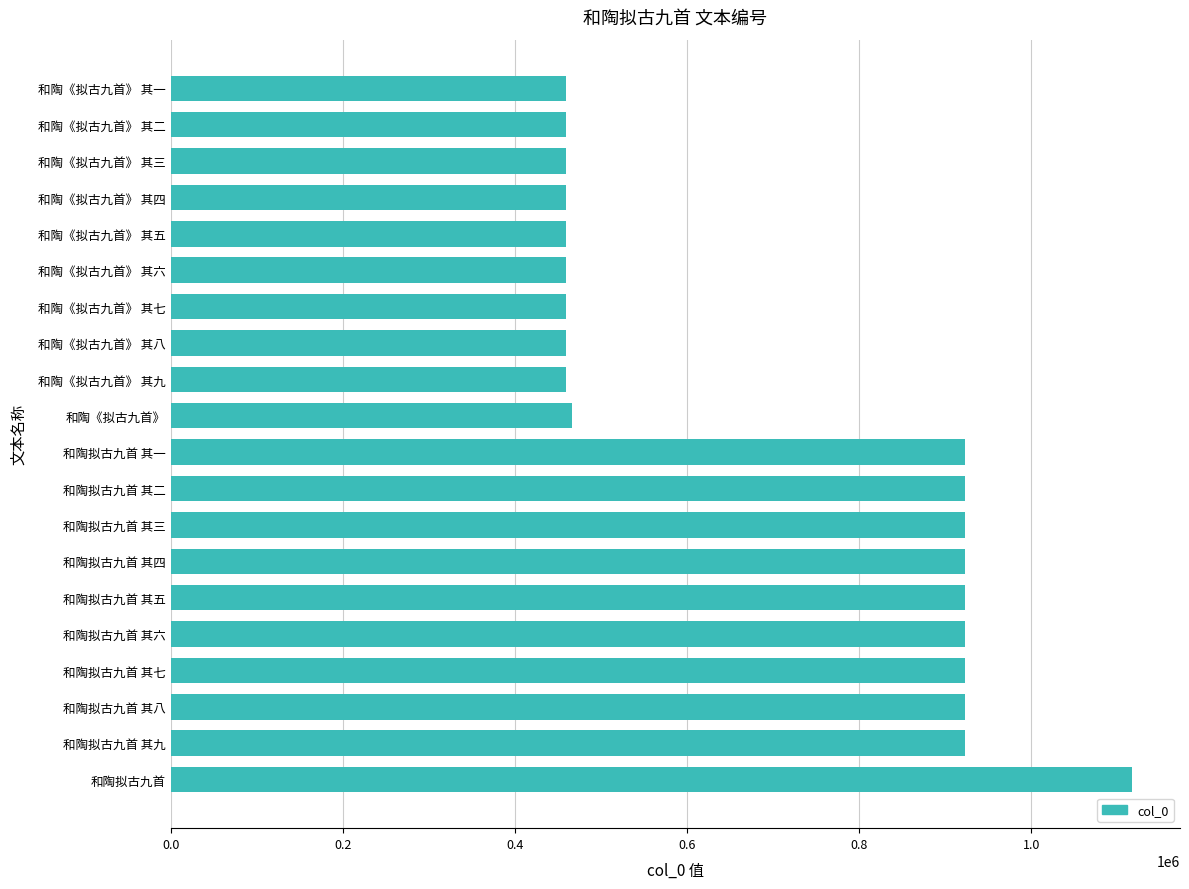

Which label corresponds to the largest value in the chart?

和陶拟古九首